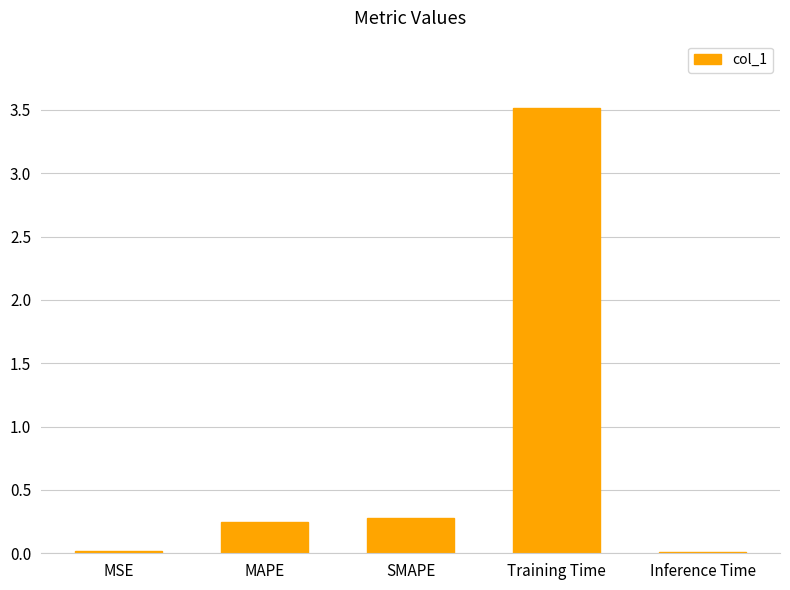

Between Training Time and MSE, which is larger?

Training Time